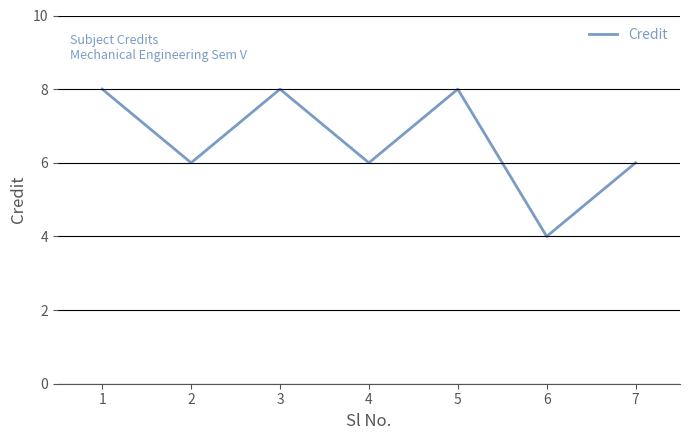

Reading right to left, extract all data points from this chart.

6	4	8	6	8	6	8